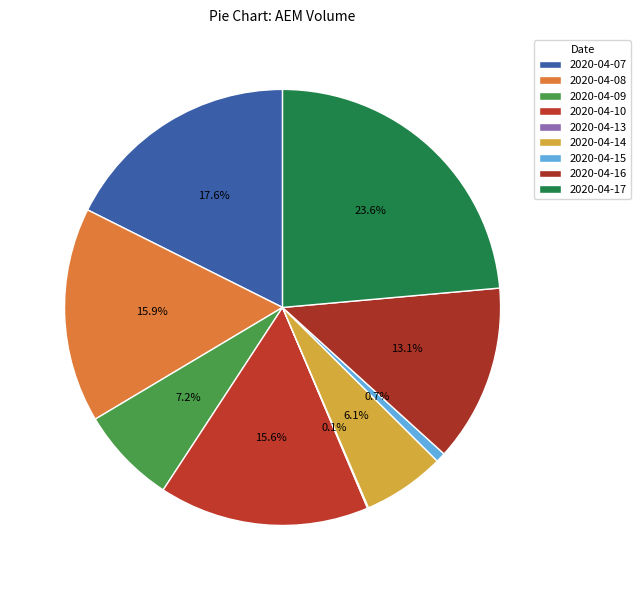

To the nearest percent, what is the difference between the largest and smallest slice percentages?

24%